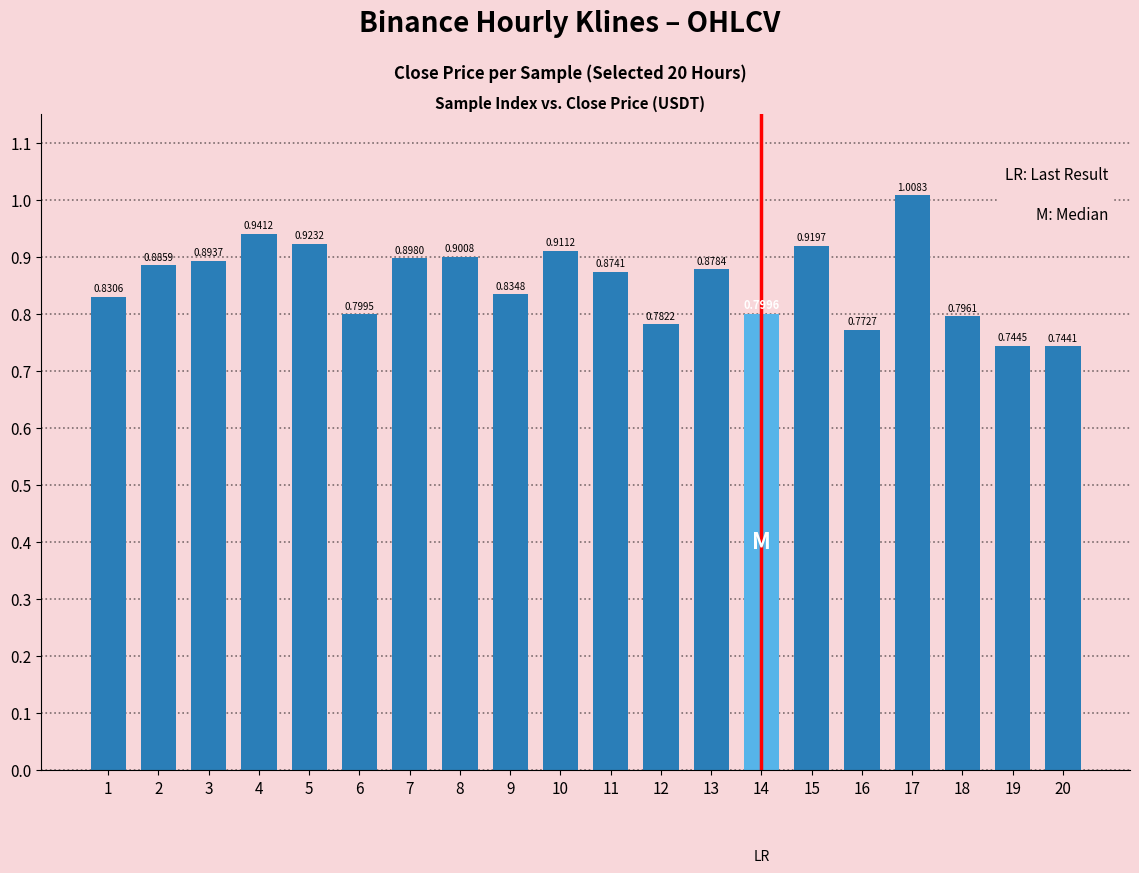

Are the bars grouped side by side (vs. stacked)?

No